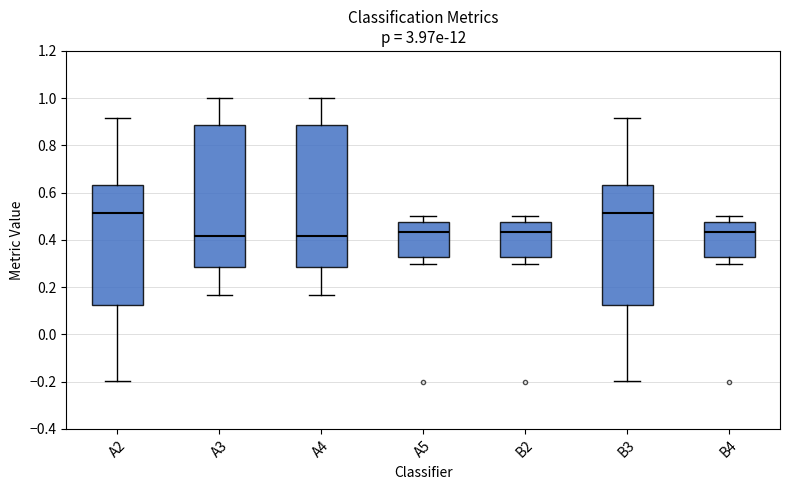

Where is the upper edge of the box for A4 on the y-axis? The values are not printed on the chart, so give them approximately, as read against the axis.

0.88